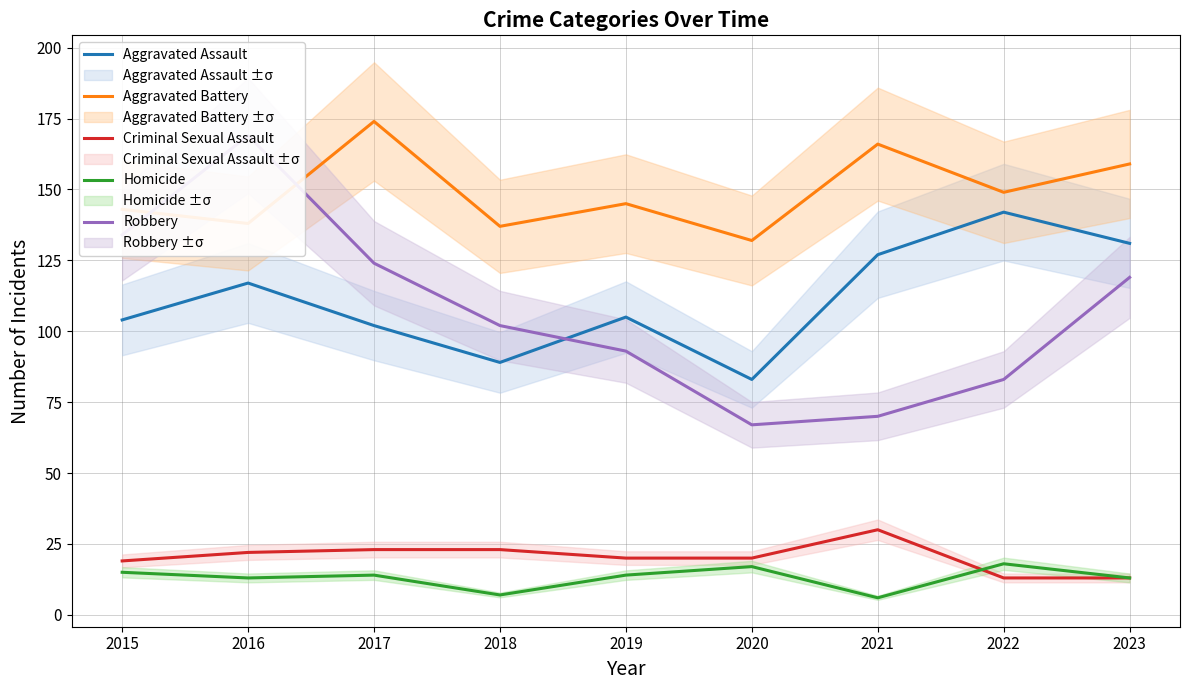

Is the value of Aggravated Battery at 2016 greater than the value of Aggravated Assault at 2017?

Yes